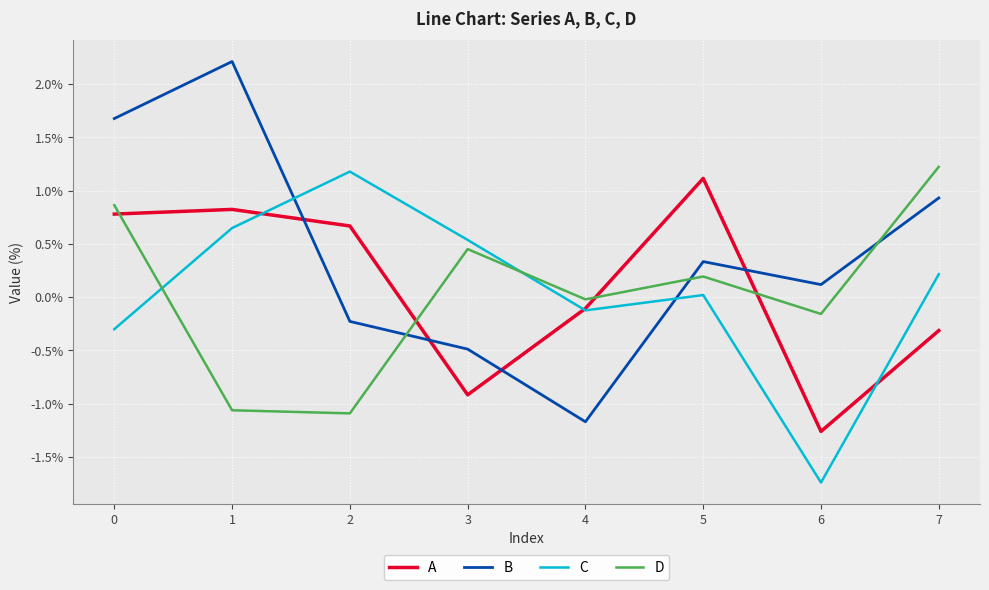

Which series ends up on top after the final intersection of C and A?

C